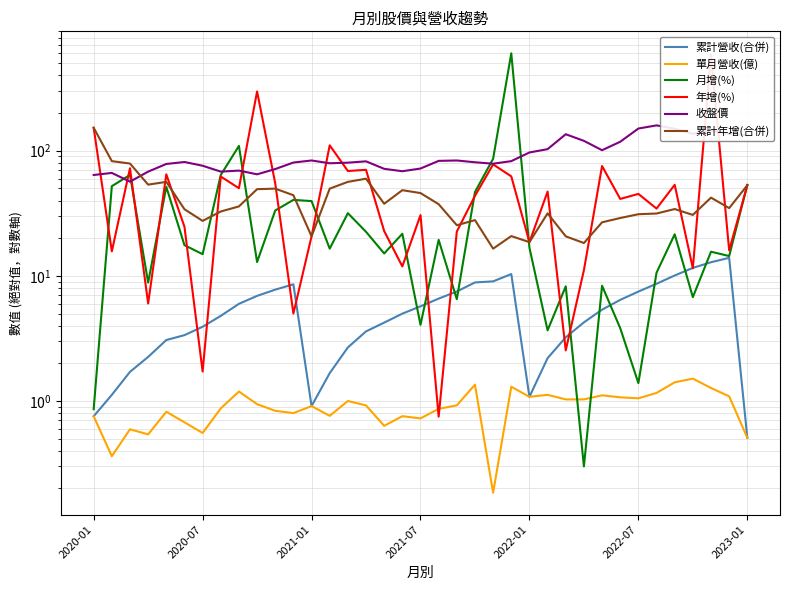

At which category does the chart reach its peak across all series?

23